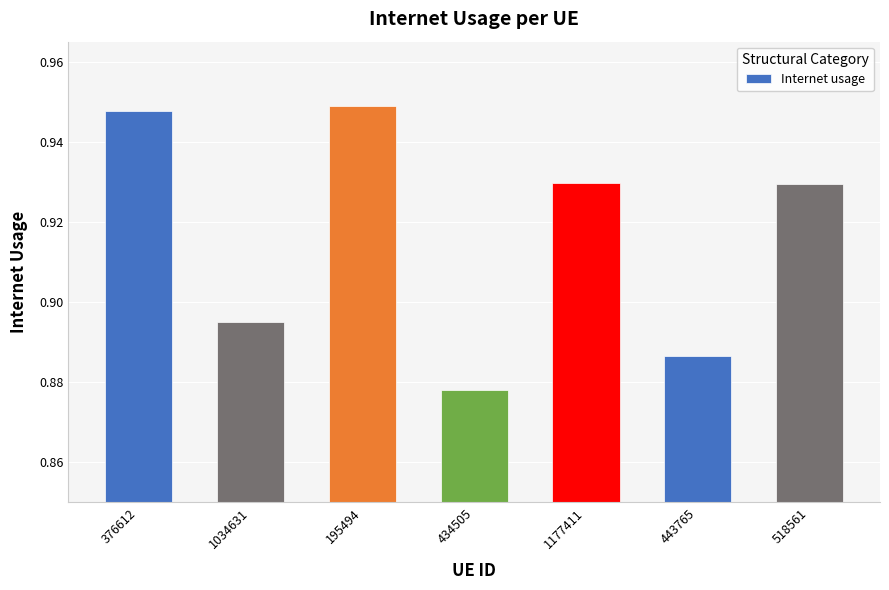

What is the change in value from 1034631 to 195494?

+0.1